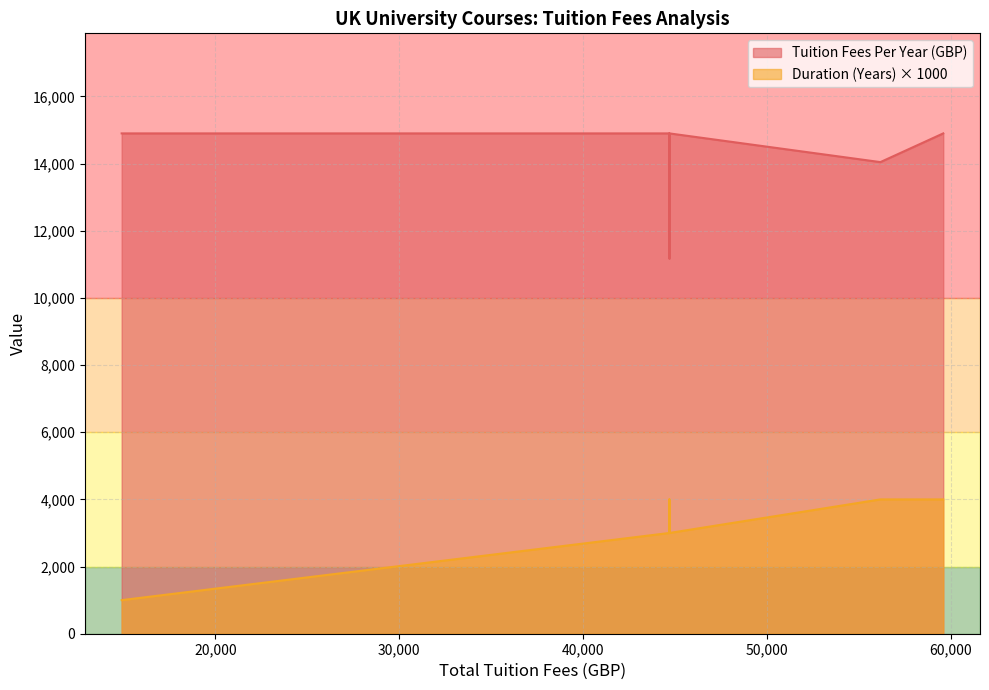

Which has a higher value, 44700 or 59600?

44700